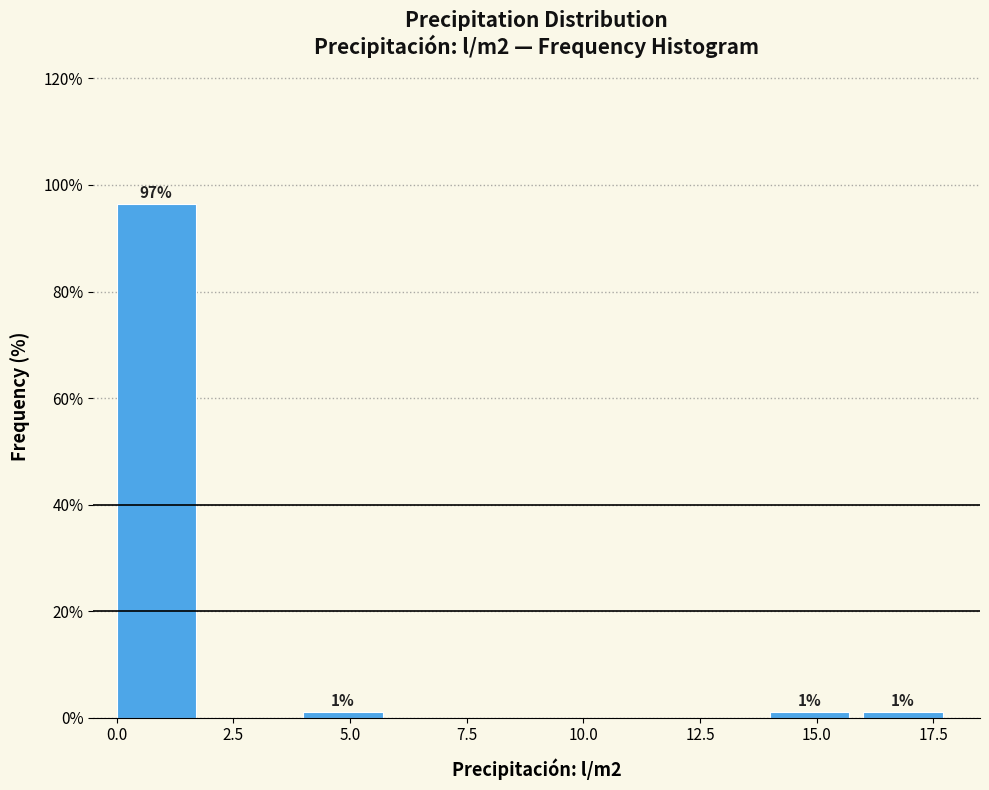

Which range on the x-axis has the tallest bar?

0 to 2